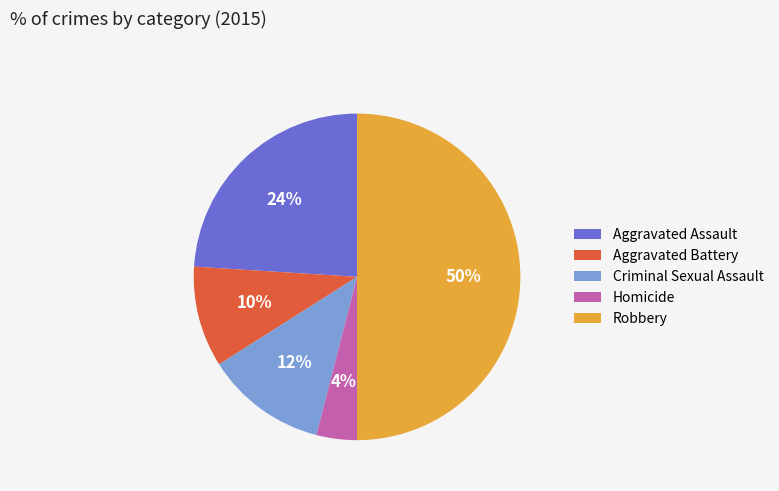

Rank the categories by value from highest to lowest.

Robbery, Aggravated Assault, Criminal Sexual Assault, Aggravated Battery, Homicide